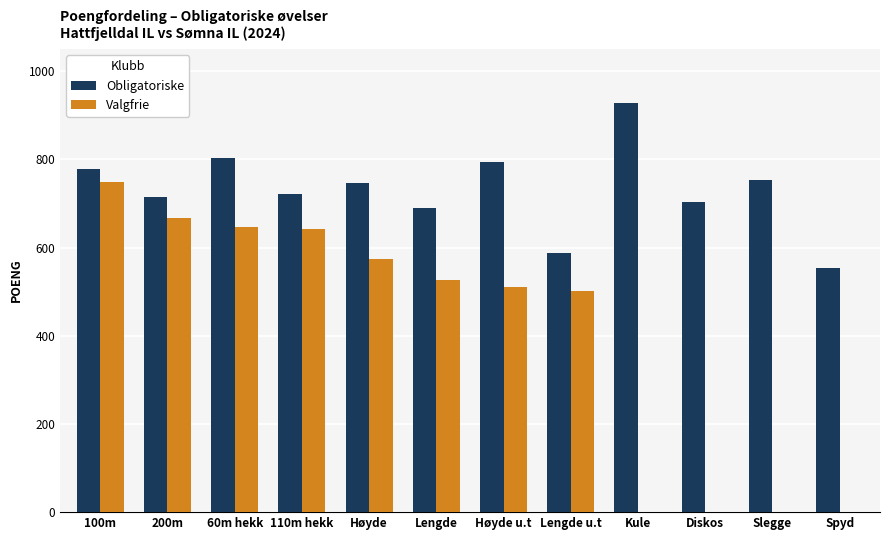

What are all the series names shown in the legend?

Obligatoriske, Valgfrie